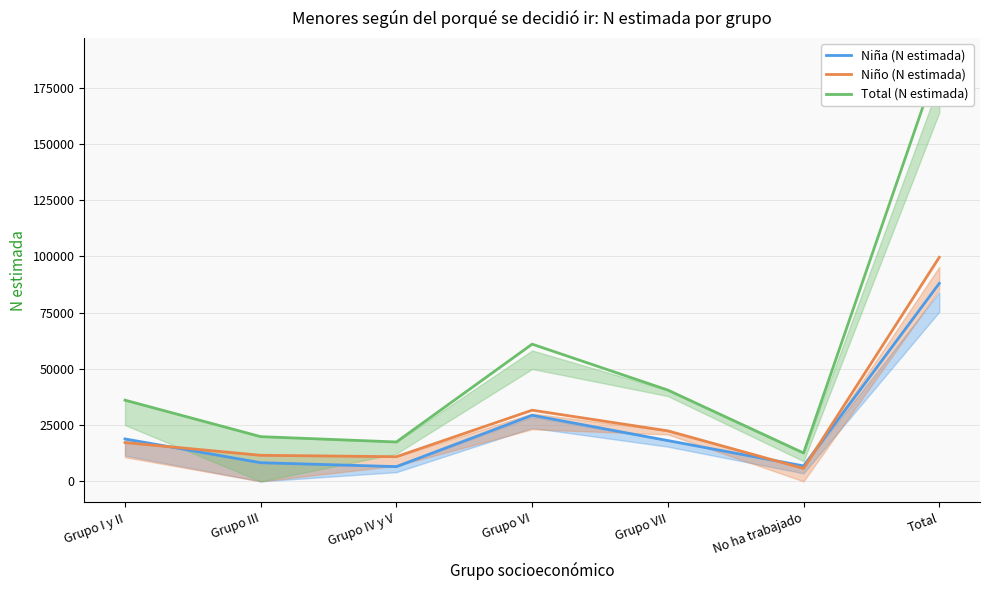

What is the sum of the Niño (N estimada) values at Grupo III and Grupo VII?

34038